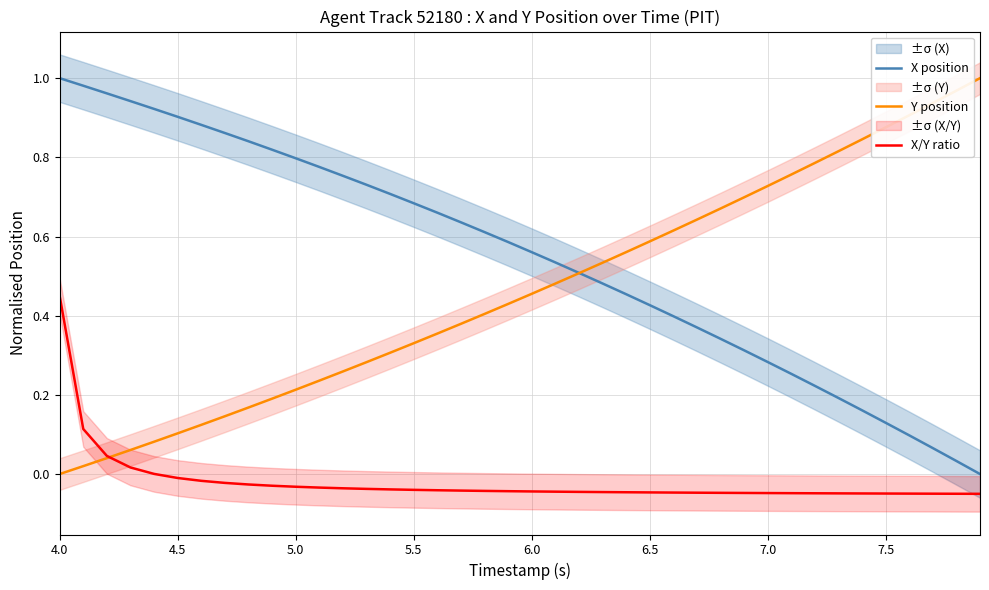

True or false: X position and X/Y ratio intersect in this chart.

False